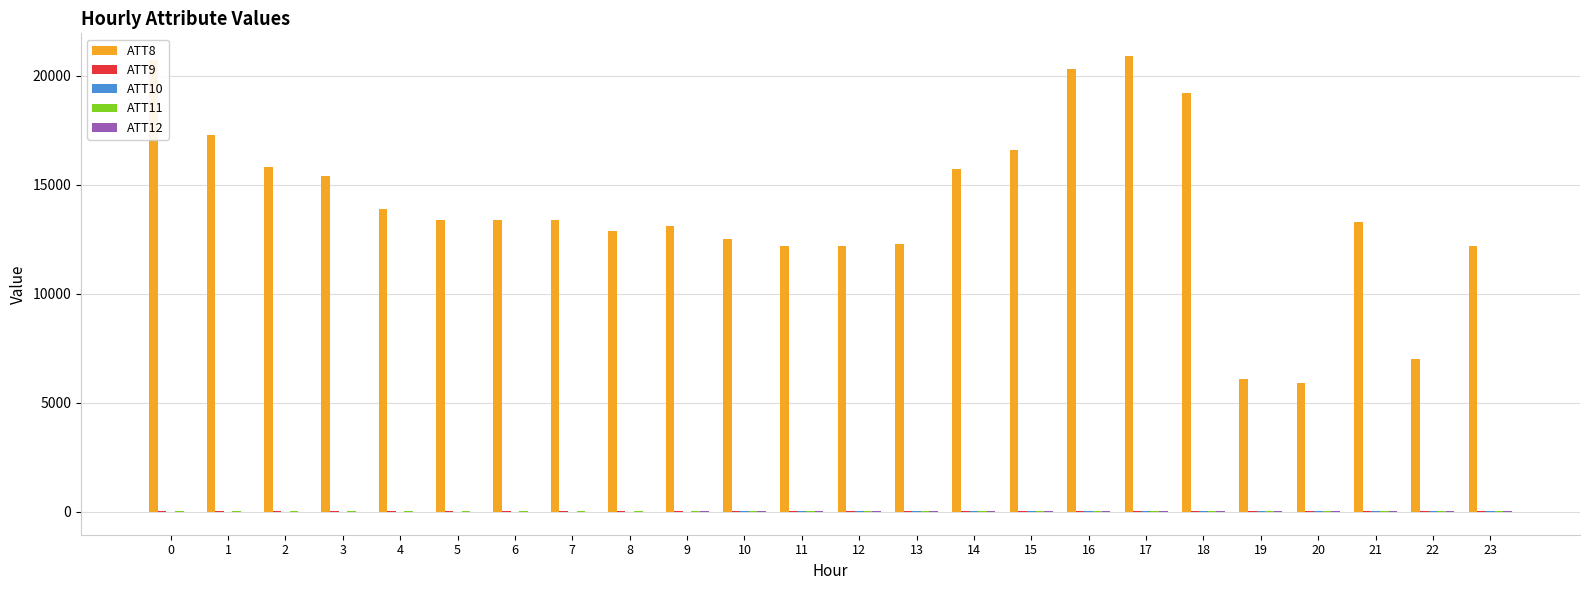

Read the ATT8 value at 1.

17300.0